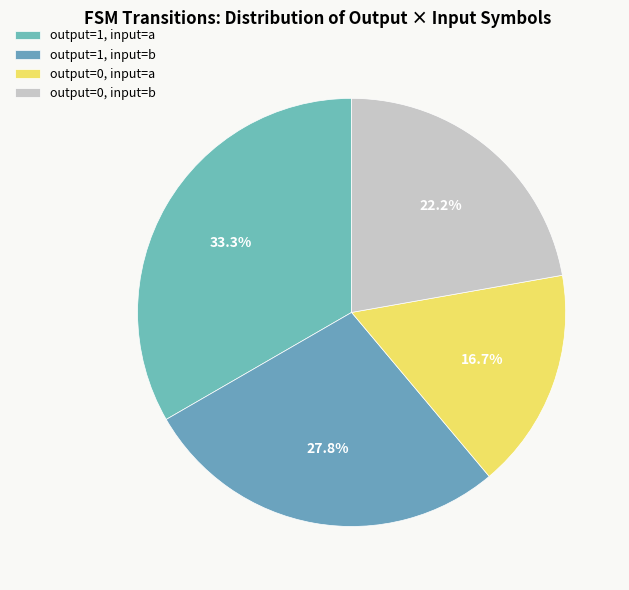

How many segments does this pie chart have?

4